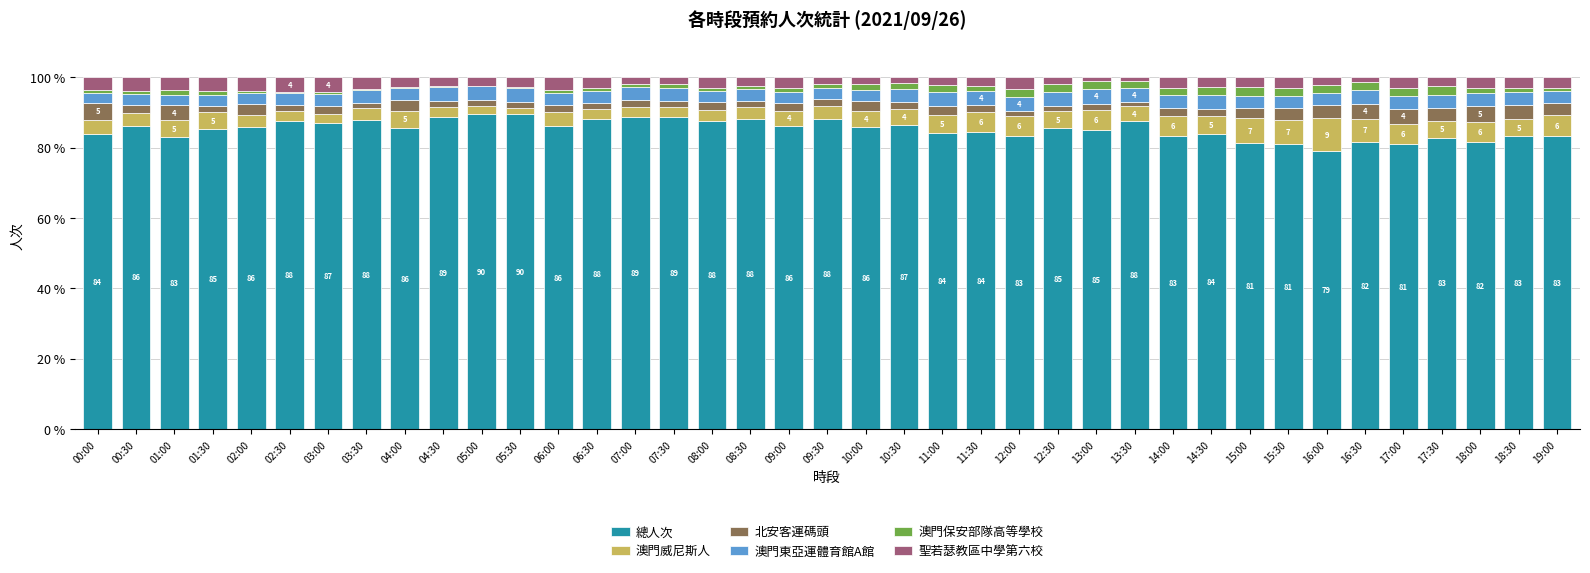

What is the sum of all 總人次 values?

3326.7